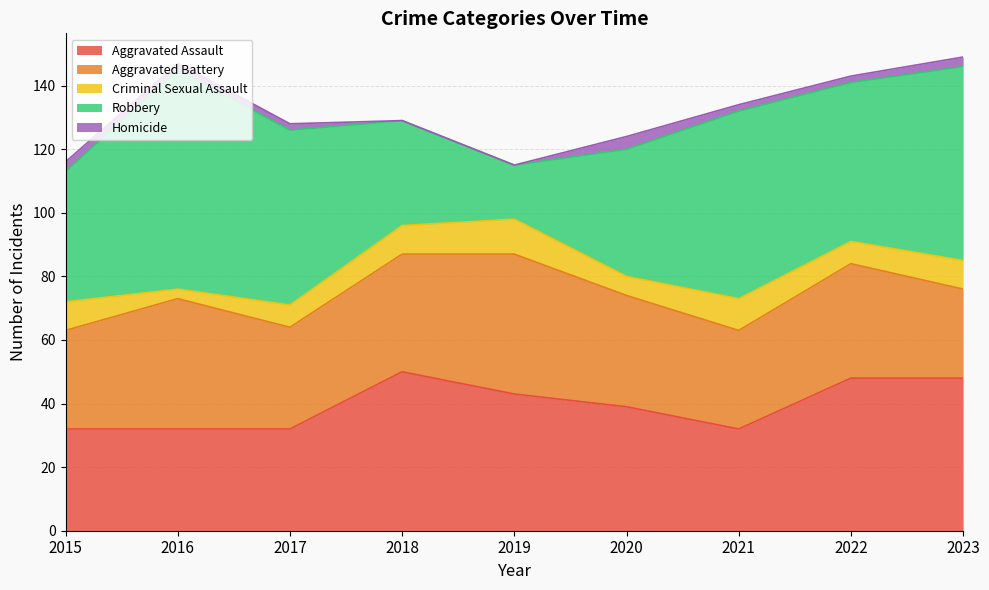

Is it true that Criminal Sexual Assault equals 9 at 2020?

False